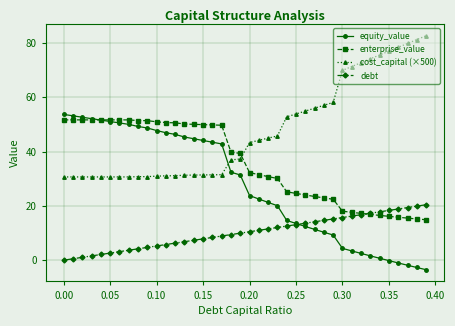

What is the minimum value for enterprise_value?

14.9